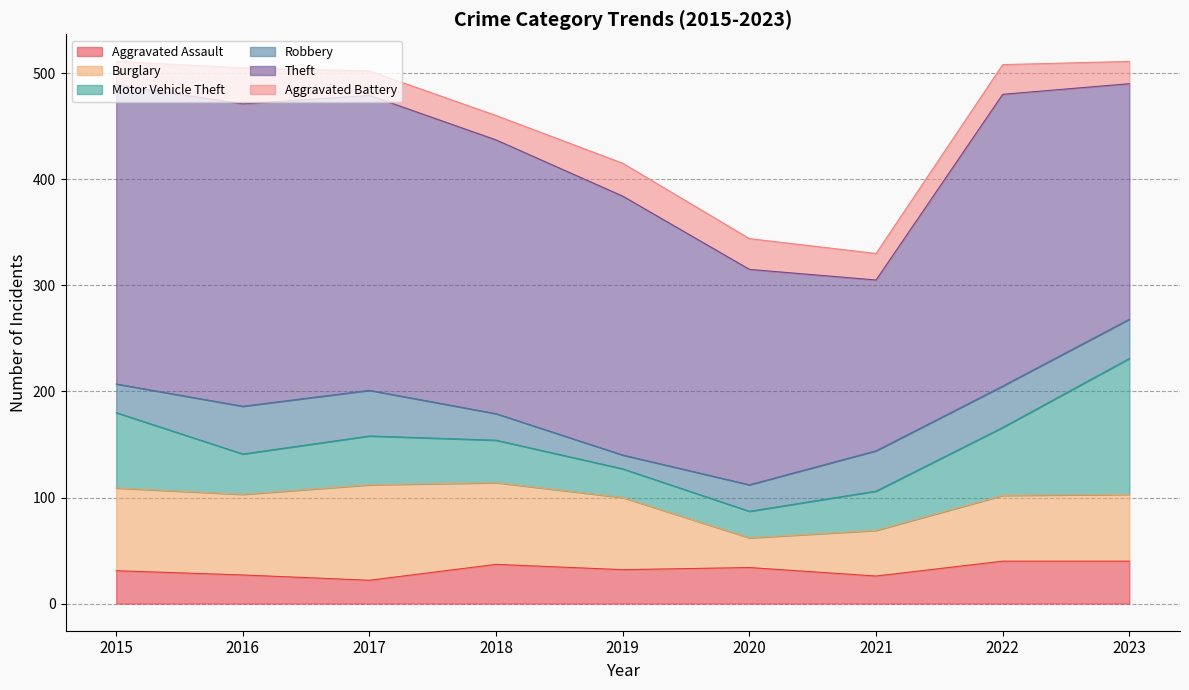

At which category does the chart reach its minimum across all series?

2019